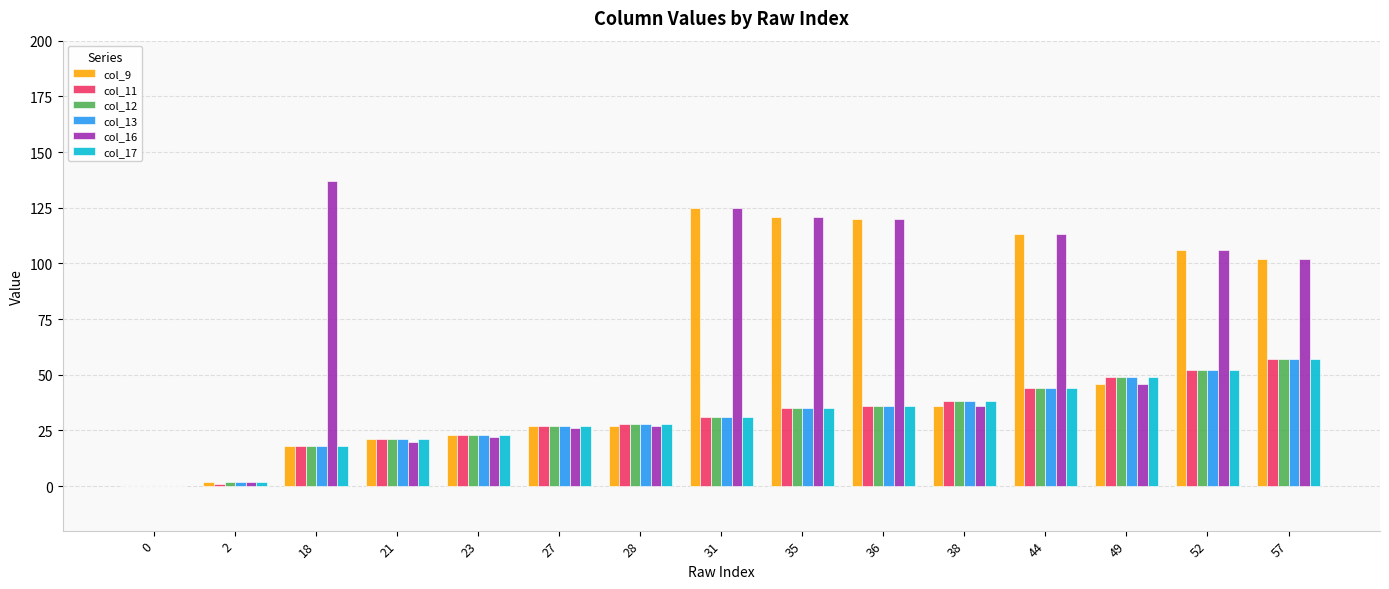

Reading right to left, transcribe all the data shown in this chart.

col_9: 57=102	52=106	49=46	44=113	38=36	36=120	35=121	31=125	28=27	27=27	23=23	21=21	18=18	2=2	0=0
col_11: 57=57	52=52	49=49	44=44	38=38	36=36	35=35	31=31	28=28	27=27	23=23	21=21	18=18	2=1	0=0
col_12: 57=57	52=52	49=49	44=44	38=38	36=36	35=35	31=31	28=28	27=27	23=23	21=21	18=18	2=2	0=0
col_13: 57=57	52=52	49=49	44=44	38=38	36=36	35=35	31=31	28=28	27=27	23=23	21=21	18=18	2=2	0=0
col_16: 57=102	52=106	49=46	44=113	38=36	36=120	35=121	31=125	28=27	27=26	23=22	21=20	18=137	2=2	0=0
col_17: 57=57	52=52	49=49	44=44	38=38	36=36	35=35	31=31	28=28	27=27	23=23	21=21	18=18	2=2	0=0